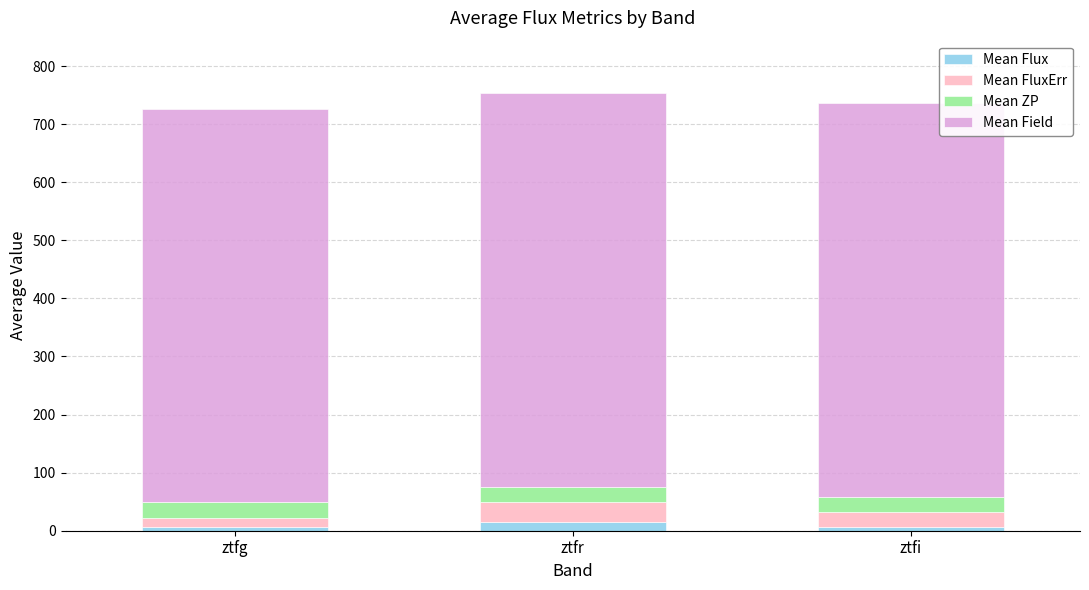

What is the sum of all Mean Flux values?

27.0